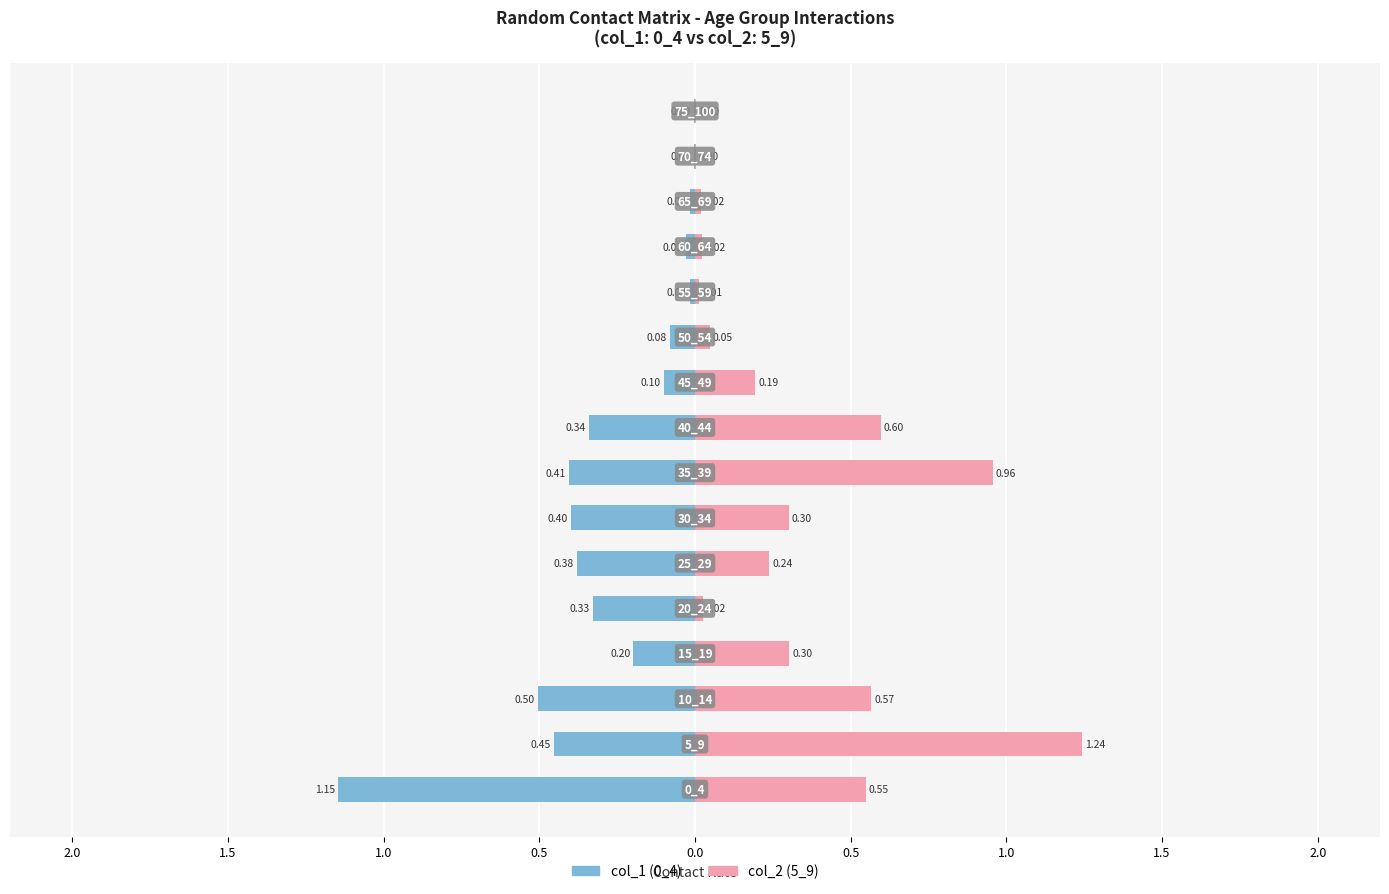

List the series in order of their peak value, lowest first.

col_1 (0_4), col_2 (5_9)